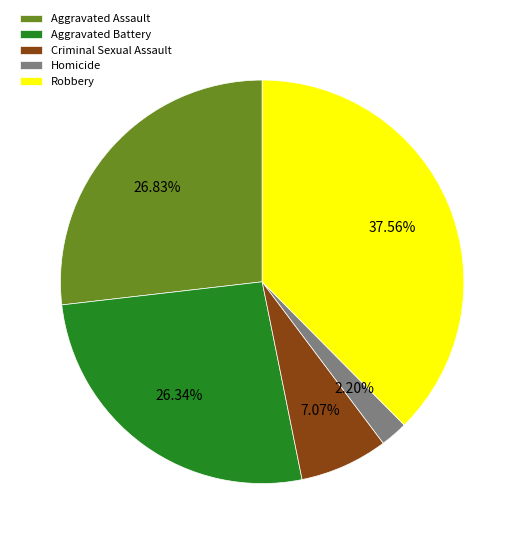

Do Criminal Sexual Assault and Aggravated Battery together represent more than half of the pie?

No